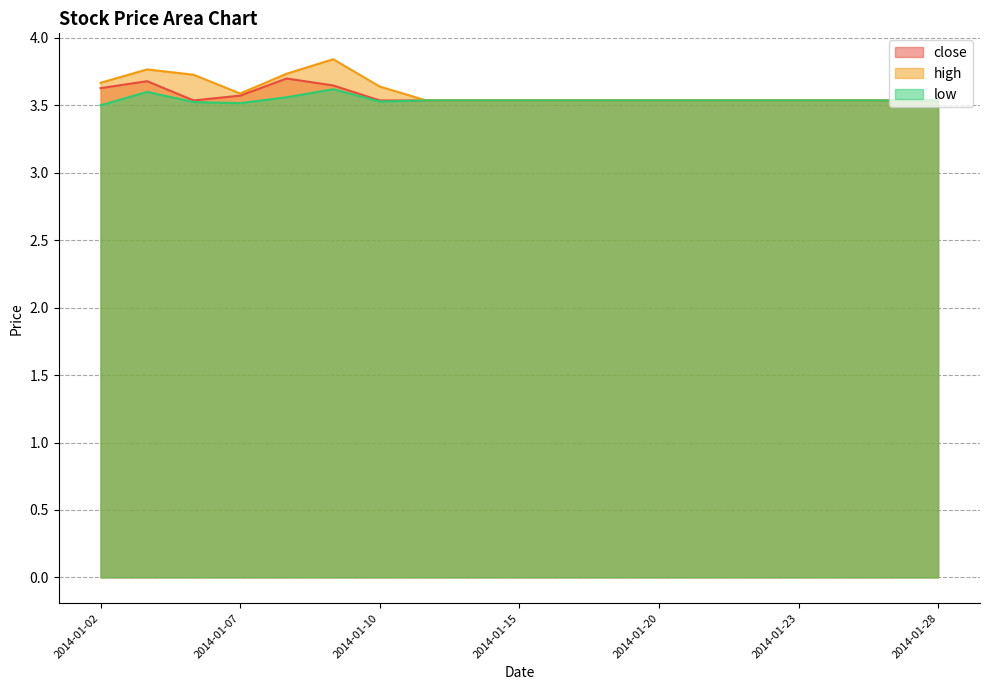

True or false: close has a value of 3.5 at 2014-01-24.

True